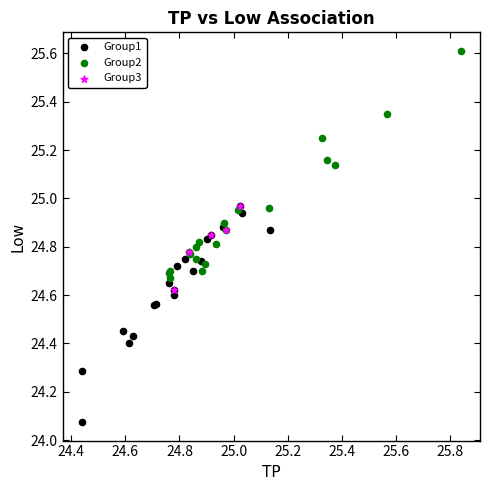

Which series reaches the minimum Y coordinate?

Group1